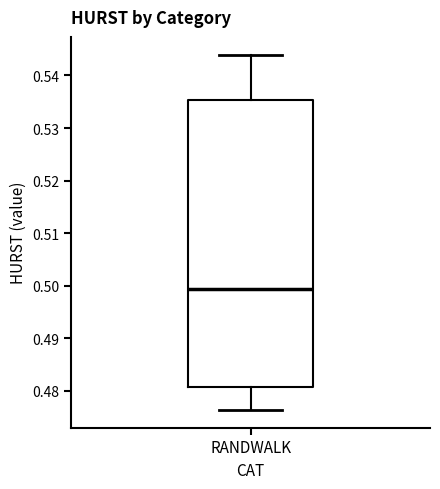

Read this box plot against the y-axis: the position of the median line, the range covered by the box, and the ends of both whiskers. The values are not printed on the chart, so give them approximately, as read against the axis.

median 0.499, box 0.481 to 0.535, whiskers 0.476 to 0.544